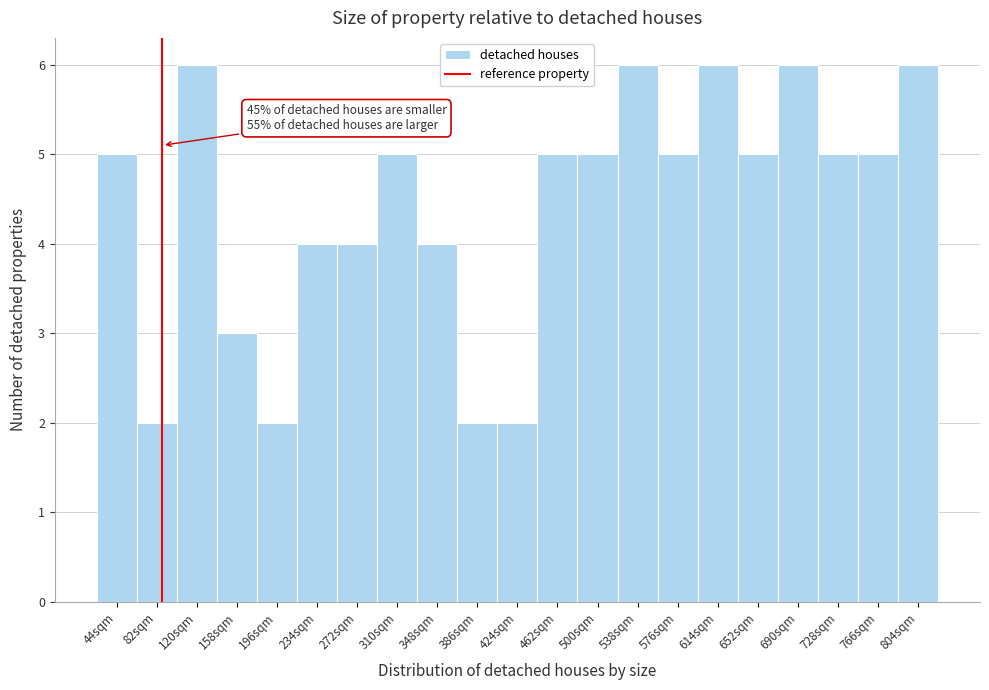

Reading left to right, what are all the values shown in this chart?

5	2	6	3	2	4	4	5	4	2	2	5	5	6	5	6	5	6	5	5	6